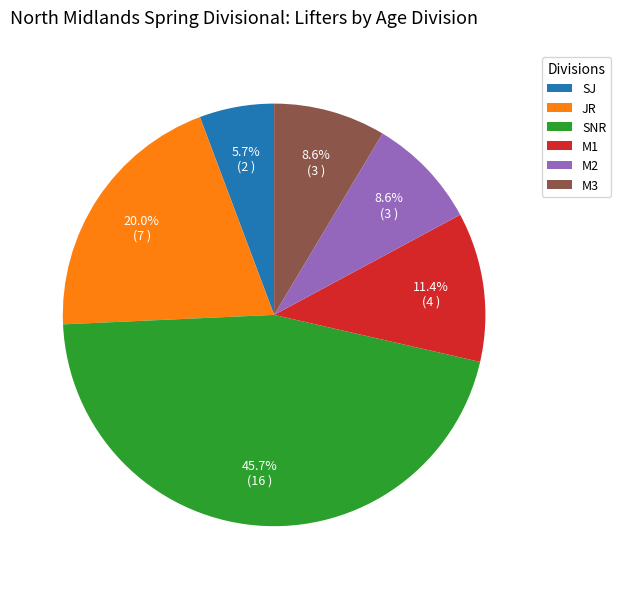

To the nearest percent, what portion does M3 represent?

9%